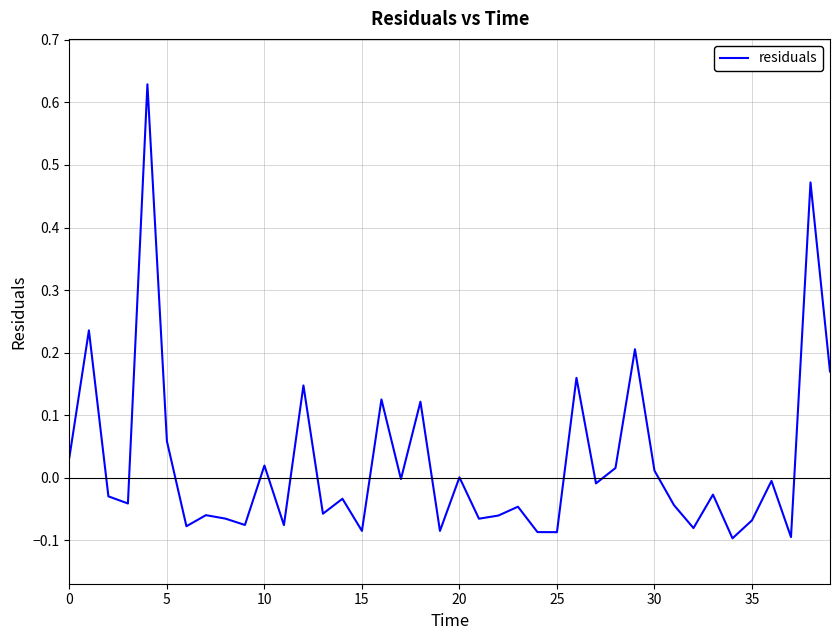

What is the difference between the maximum and minimum values?

0.7